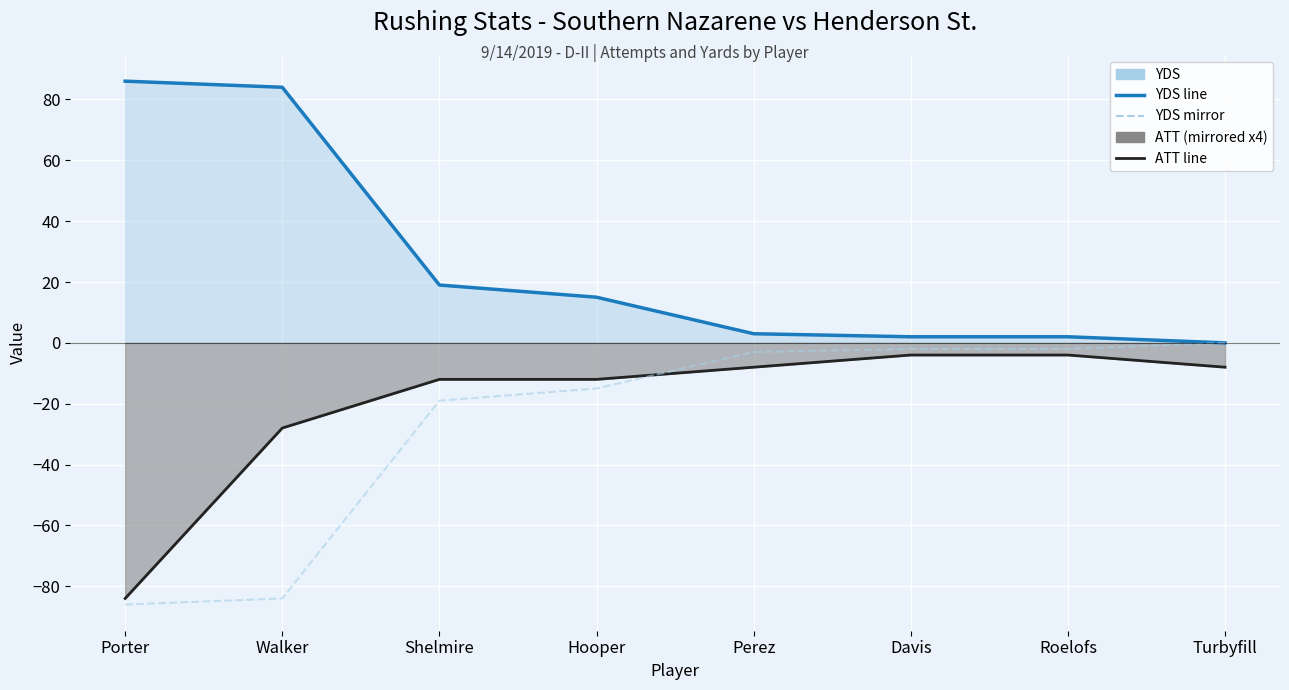

How many values in the YDS line series exceed 15?

3